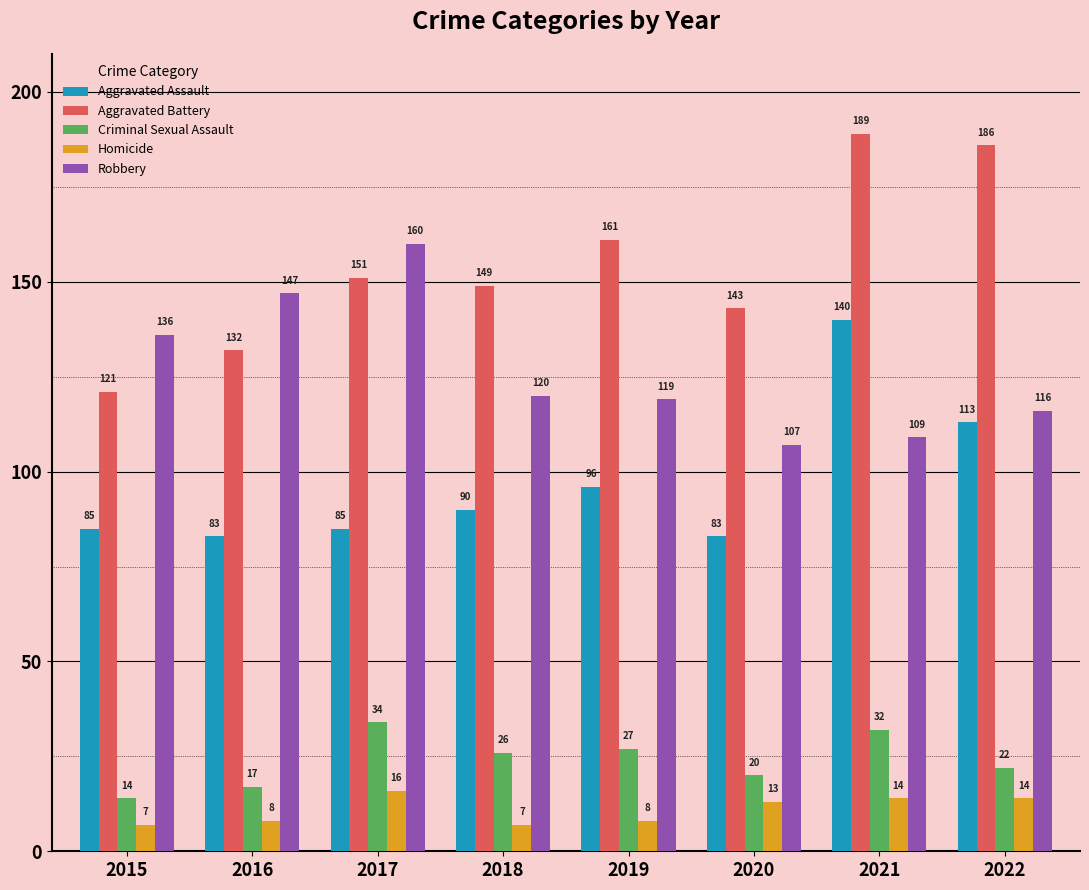

Rank the series at 2022 from lowest to highest value.

Homicide, Criminal Sexual Assault, Aggravated Assault, Robbery, Aggravated Battery